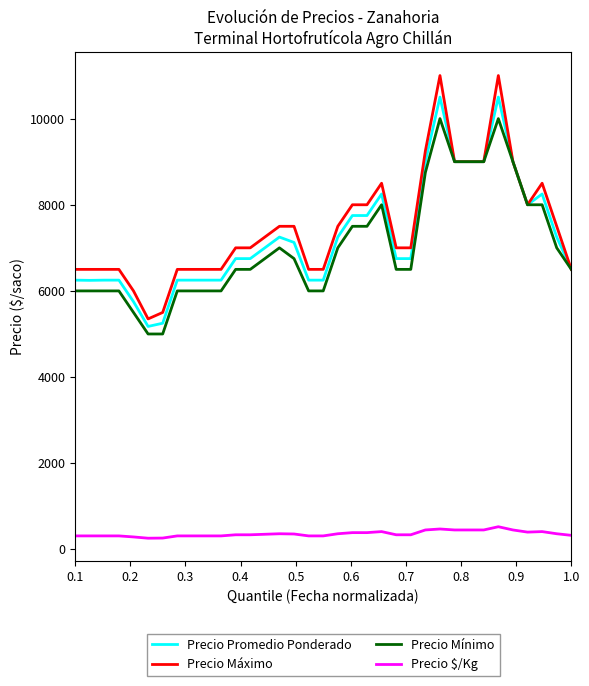

True or false: Precio Promedio Ponderado and Precio $/Kg cross at least once.

False